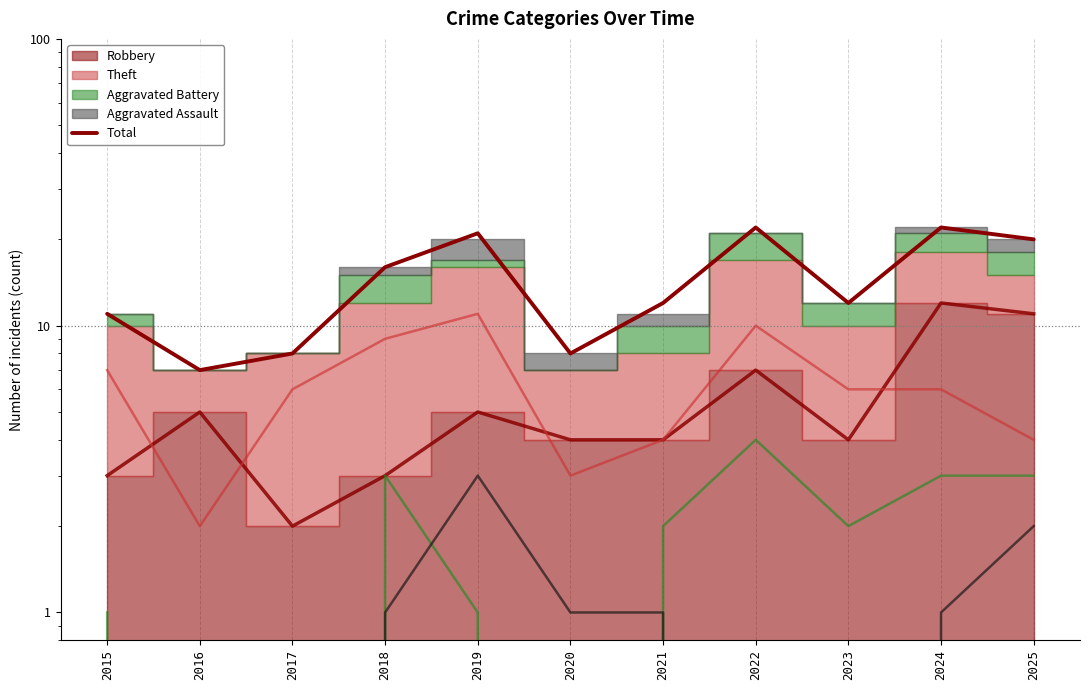

The chart shows a value of 7 at 2023. True or false?

False